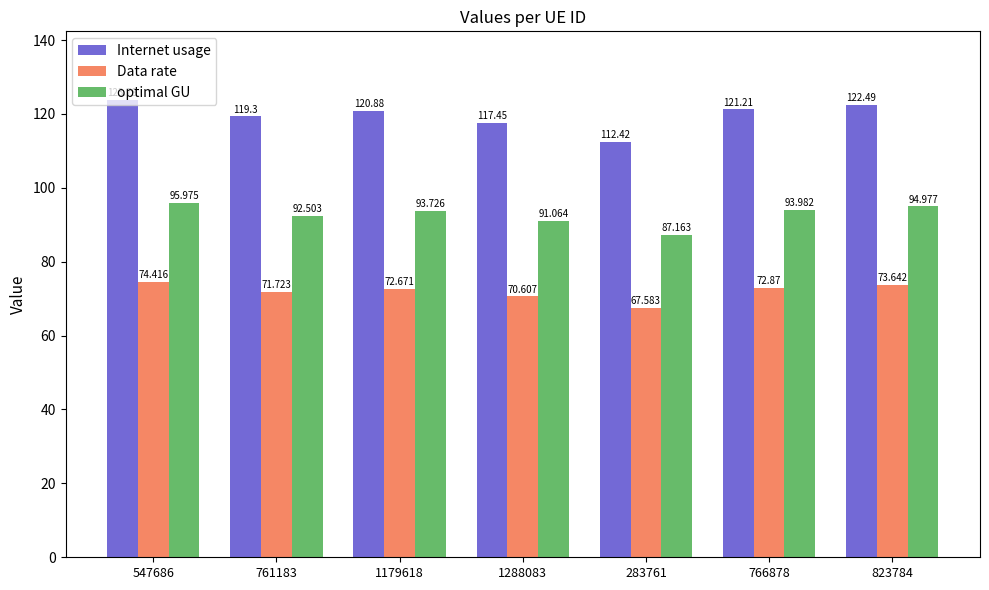

What is the spread (max minus min) of values at 823784?

48.9